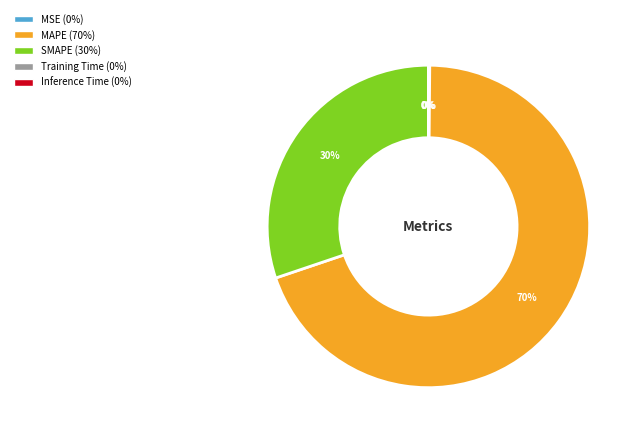

Is there any slice that represents more than half of the pie?

Yes